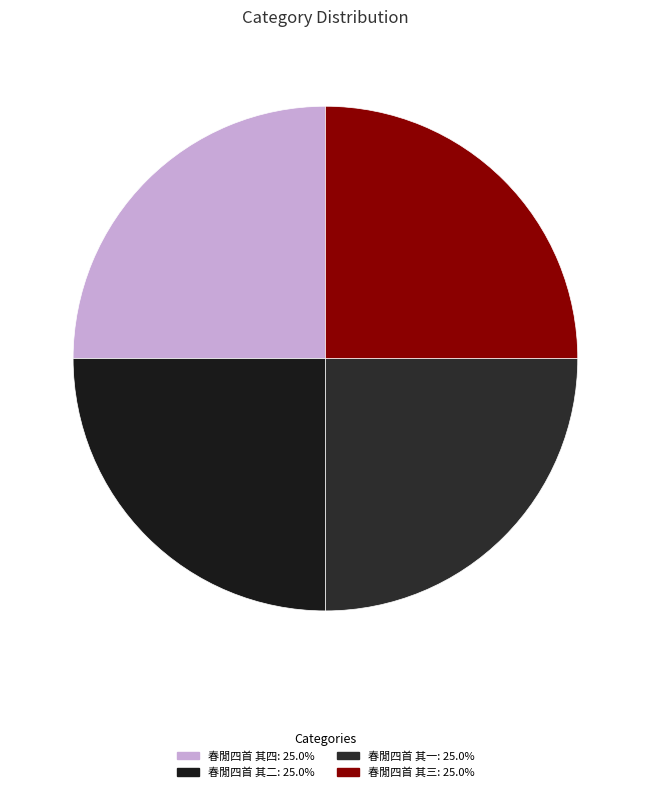

To the nearest percent, what is the average slice percentage?

25%